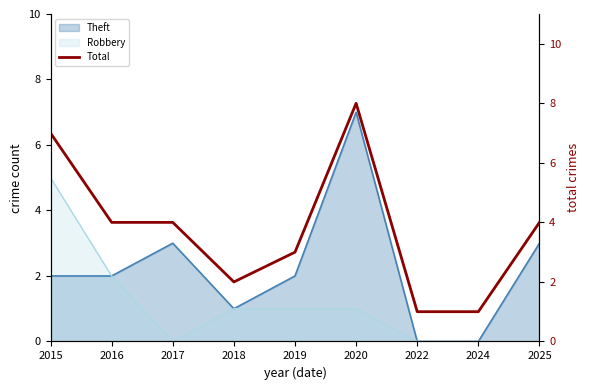

What is the value of the 7th point from the left?

1